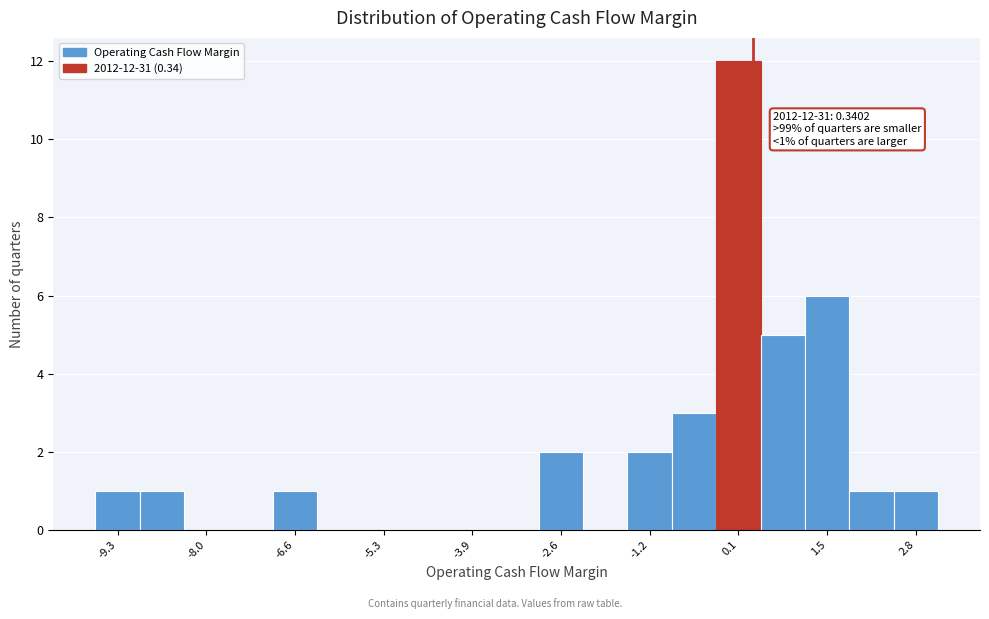

Read against the x-axis, roughly where is the centre of the tallest bar?

0.2